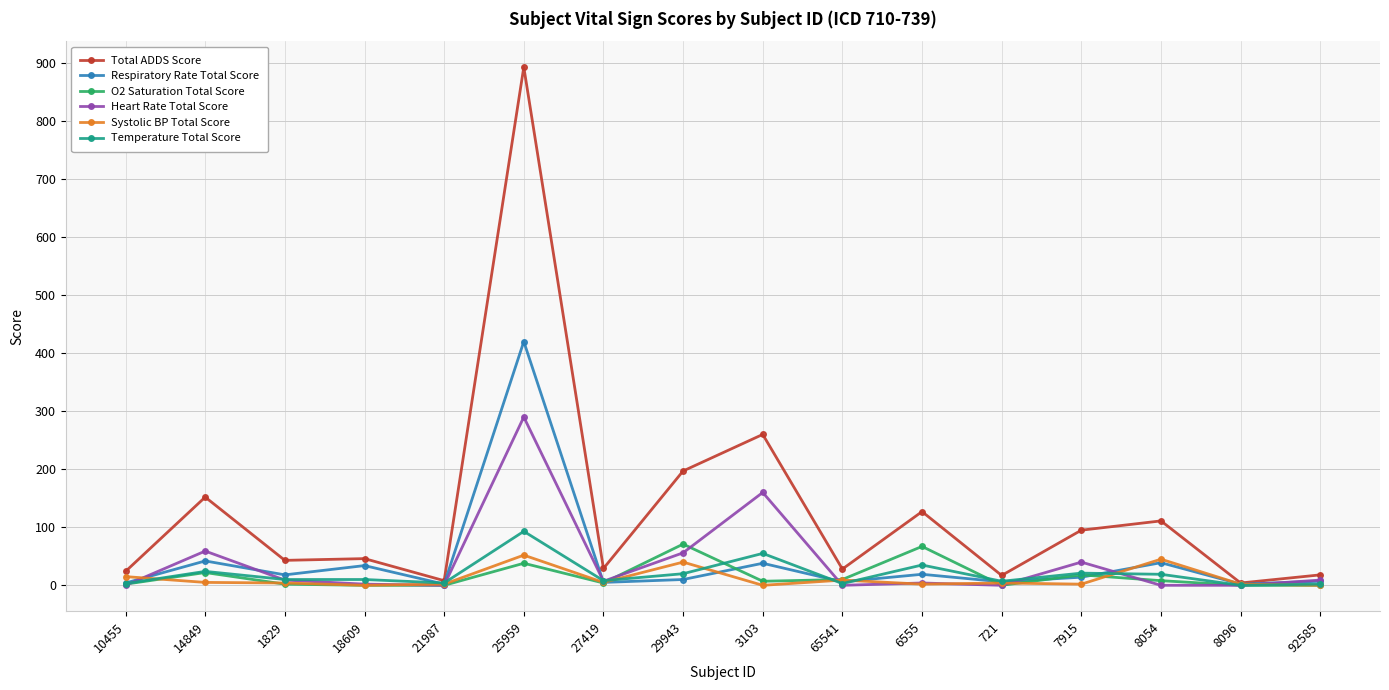

How many lines are shown in the chart?

6